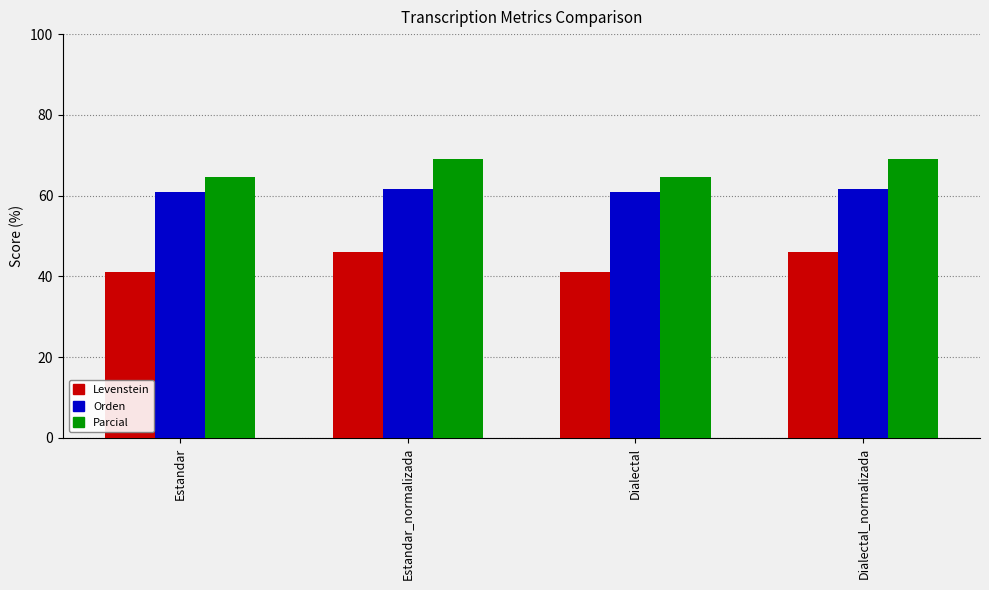

Reading right to left, what are all the values shown in this chart?

Levenstein: Dialectal_normalizada=46.1	Dialectal=41.1	Estandar_normalizada=46.1	Estandar=41.1
Orden: Dialectal_normalizada=61.5	Dialectal=61.0	Estandar_normalizada=61.5	Estandar=61.0
Parcial: Dialectal_normalizada=69.1	Dialectal=64.6	Estandar_normalizada=69.1	Estandar=64.6